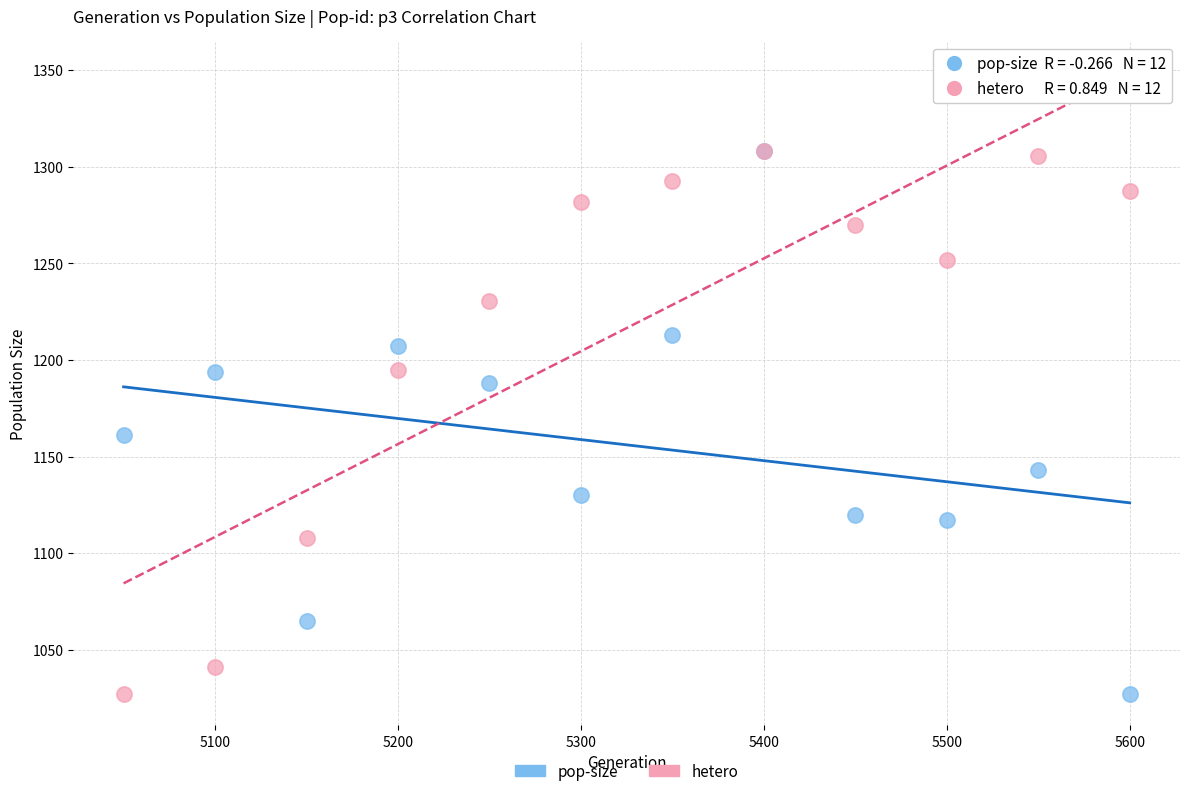

Across all series, what Y value is closest to 1167?

1161.0